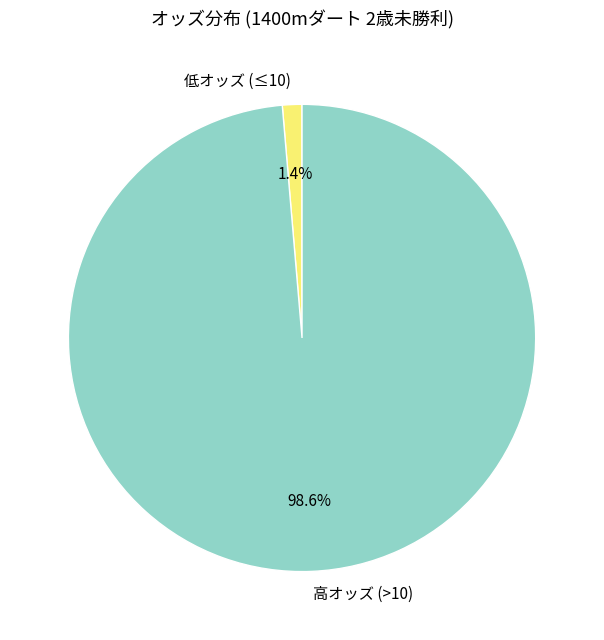

Between 高オッズ (>10) and 低オッズ (≤10), which is larger?

高オッズ (>10)